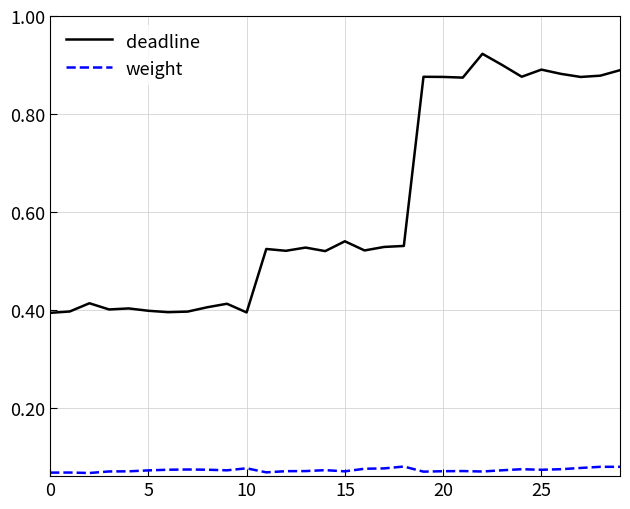

How many lines are shown in the chart?

2